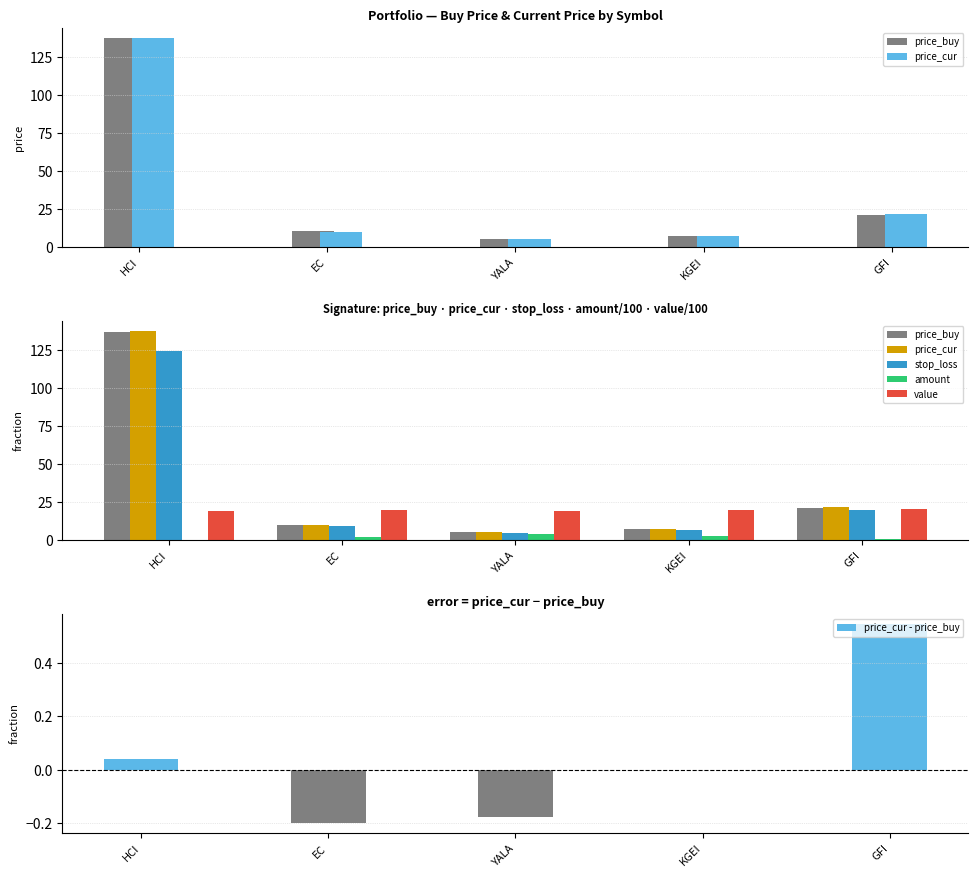

Reading left to right, what are all the values shown in this chart?

price_buy: 137.0	10.3	5.2	7.4	21.3
price_cur: 137.1	10.1	5.1	7.4	21.9
stop_loss: 124.1	9.3	4.8	6.8	19.7
amount: 0.1	1.9	3.8	2.7	0.9
value: 19.2	19.5	19.3	20.0	20.3
price_cur - price_buy: 0.0	-0.2	-0.2	0.0	0.5